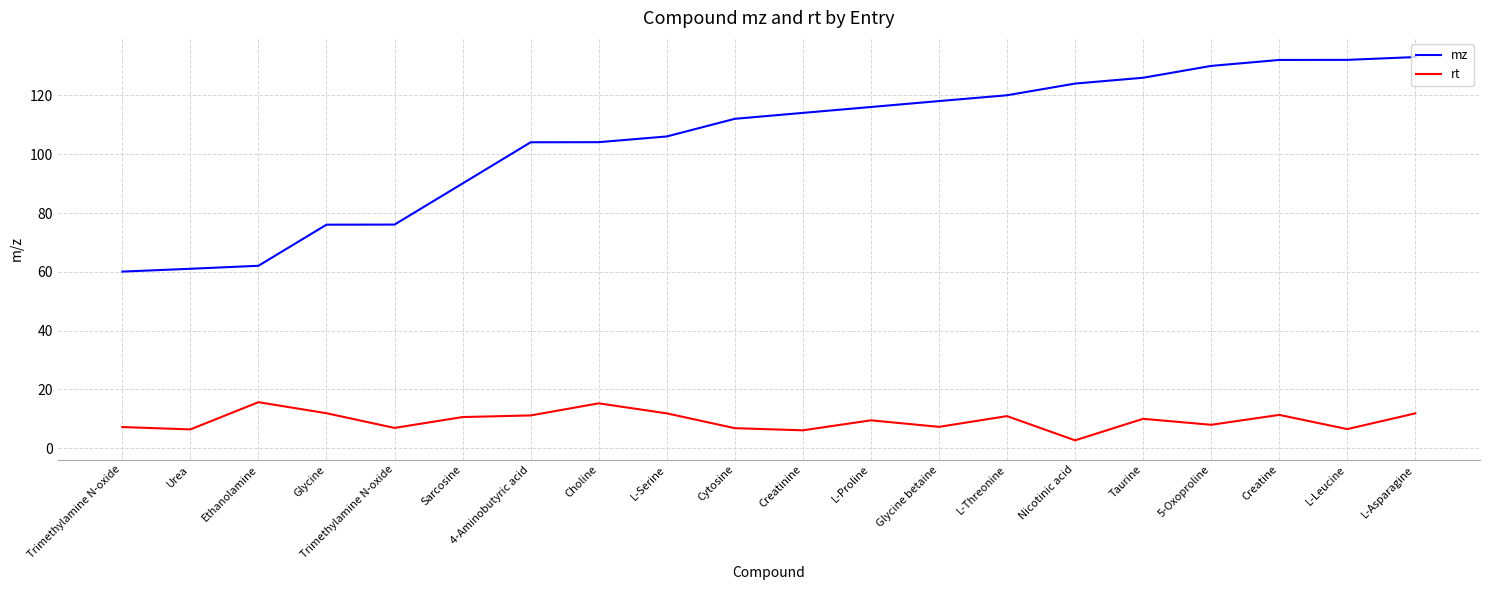

Which series has the largest total across all categories?

mz